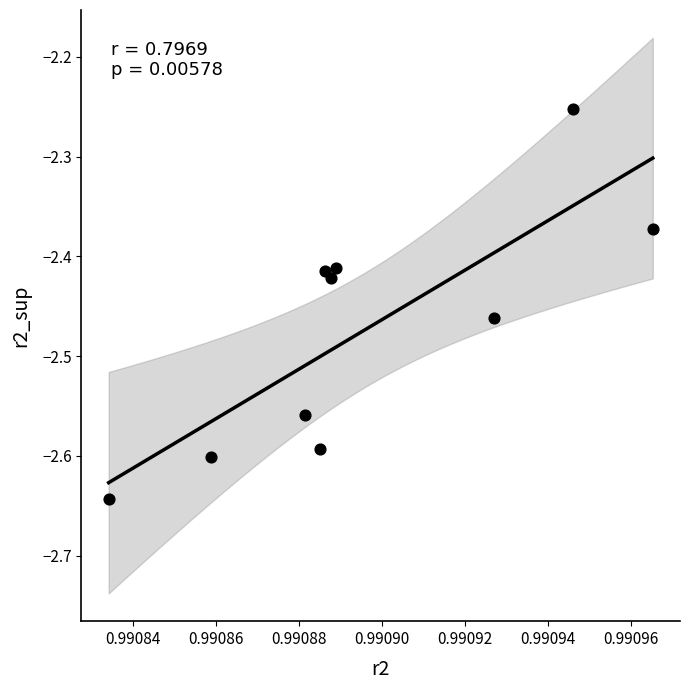

What is the range of Y values (max minus min)?

0.4